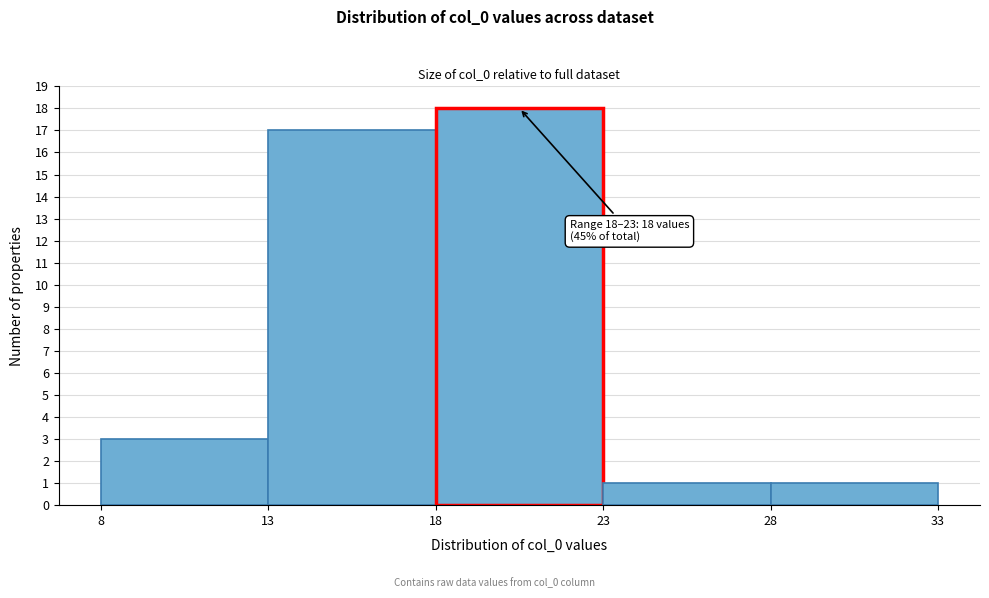

Over which range of the x-axis is the bar tallest?

18 to 23